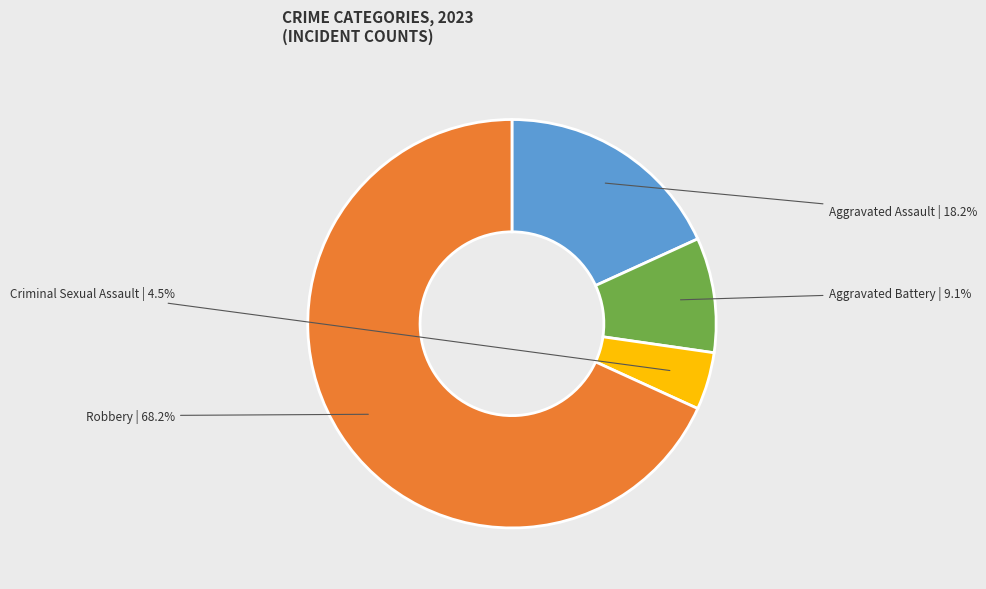

Is it true that Criminal Sexual Assault is 15% of the pie?

False